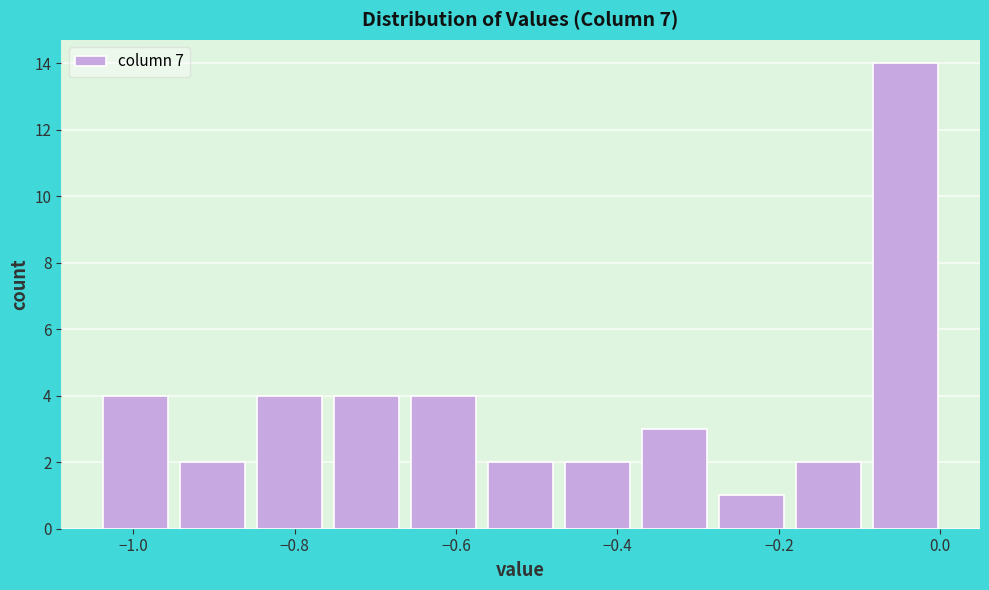

How tall is the bar that spans -0.28 to -0.18 on the x-axis? Neither the bar edges nor the heights are printed on the chart, so give them approximately, as read against the axes.

1